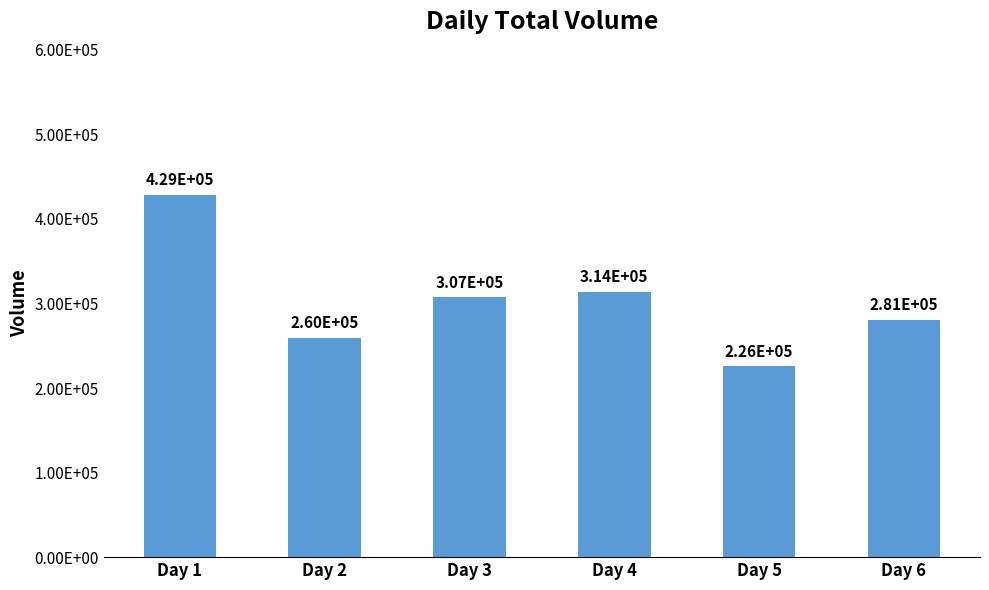

Read the value at Day 2.

259527